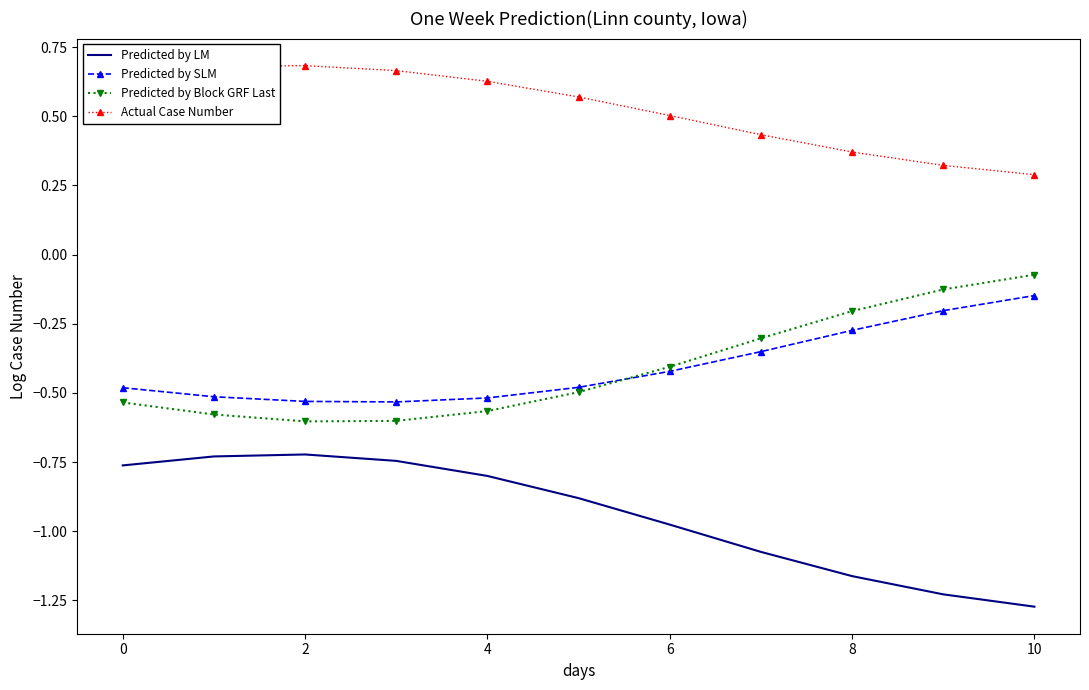

Which series has the largest total across all categories?

Actual Case Number